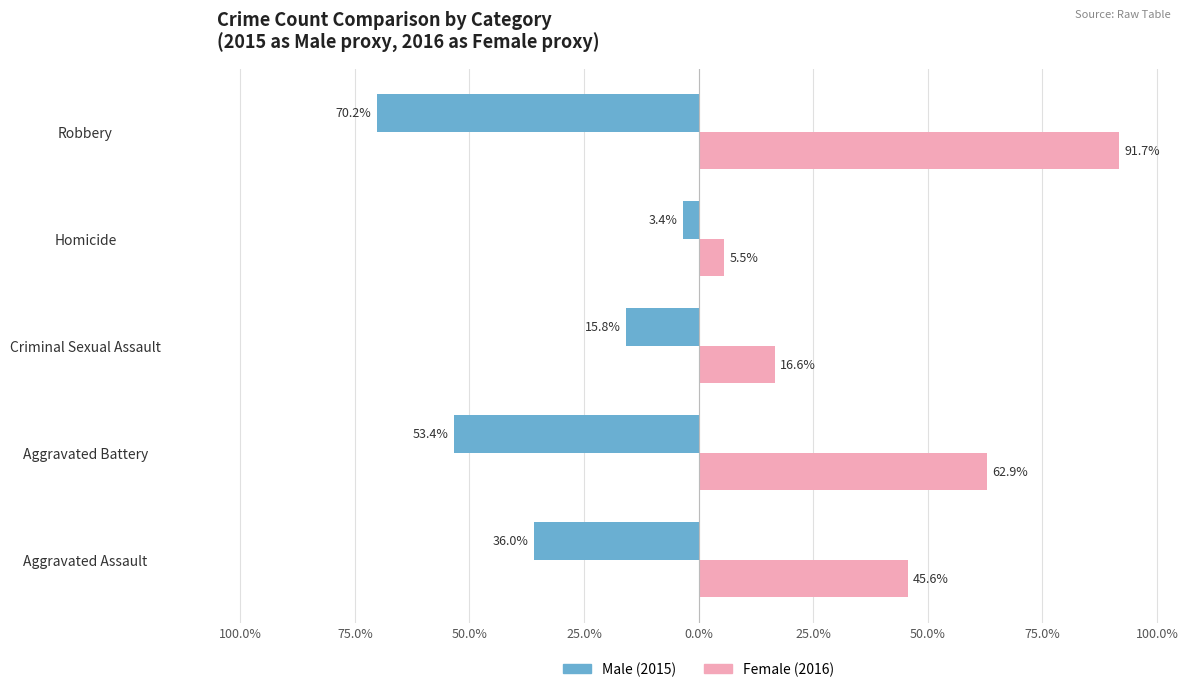

Does the chart contain any negative values?

Yes